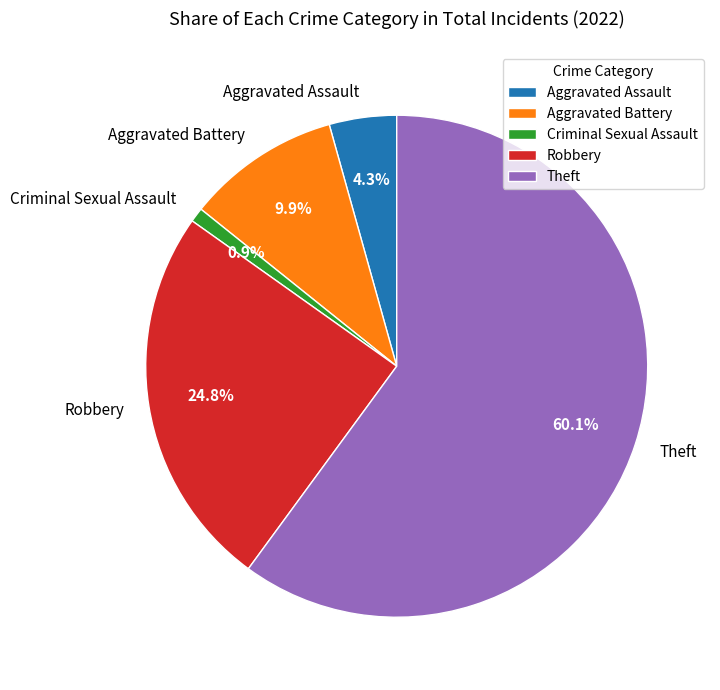

Between Theft and Robbery, which is larger?

Theft